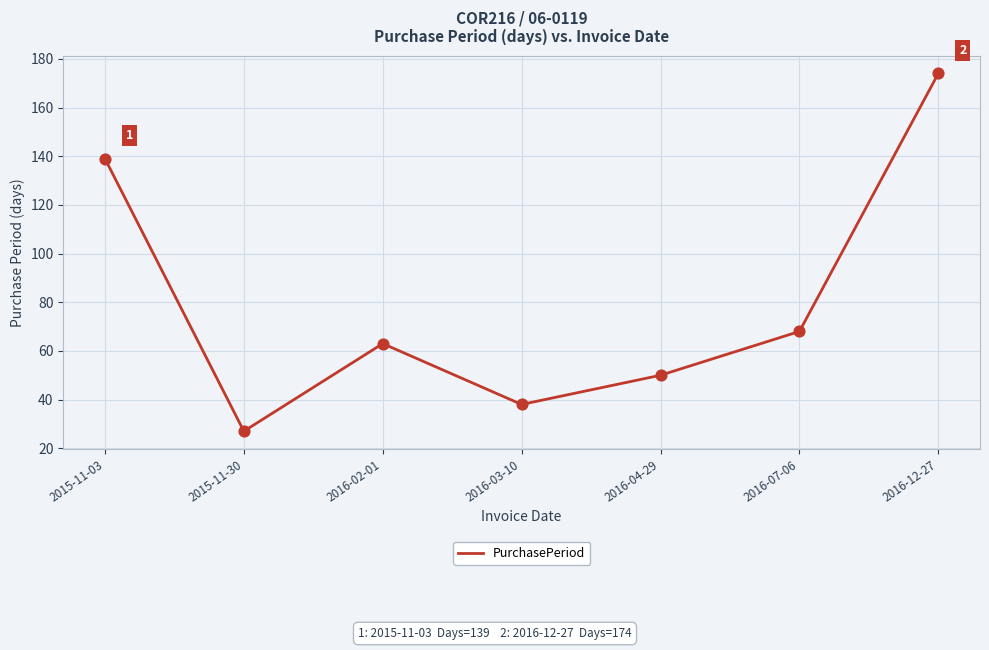

Between 2016-04-29 and 2015-11-30, which is larger?

2016-04-29